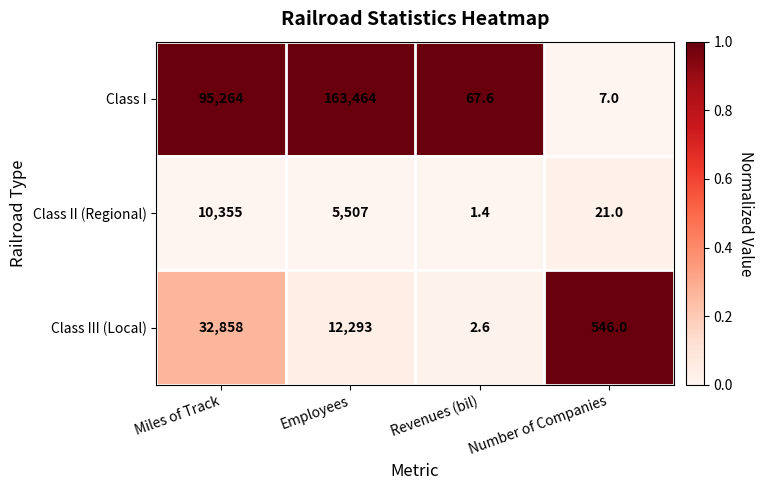

Which series has the largest total across all categories?

Class I